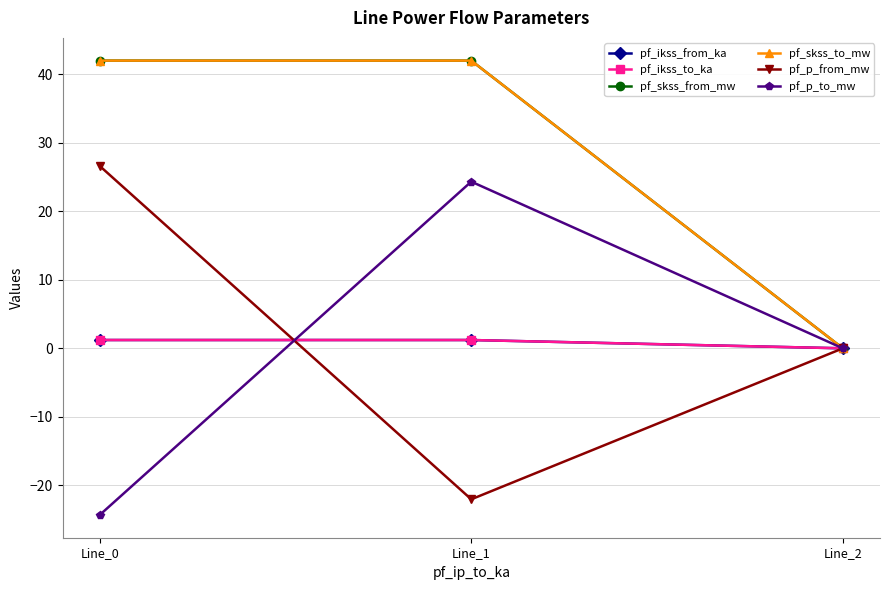

What is the value of the pf_skss_from_mw point at the 1st from the left?

42.0